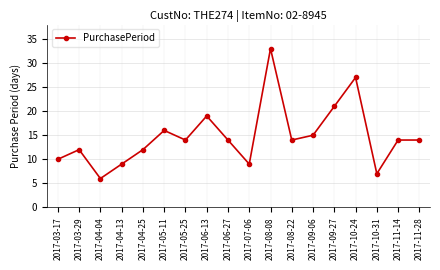

Does the chart have visible grid lines?

Yes